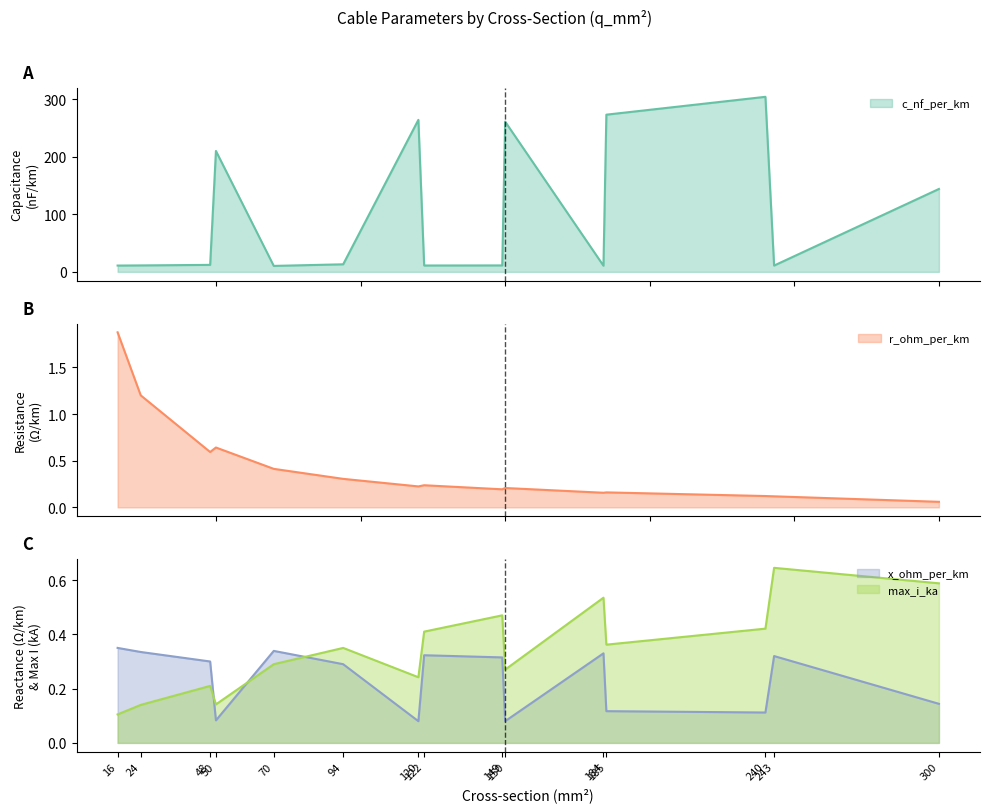

Count the x_ohm_per_km values in the range 0 to 1.

15